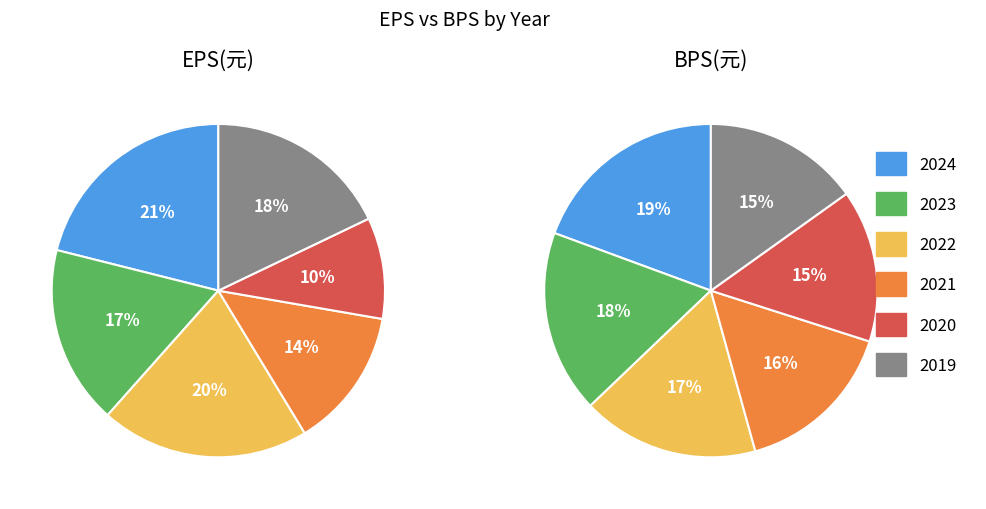

Rank the series by their maximum value, from highest to lowest.

BPS(元), EPS(元)